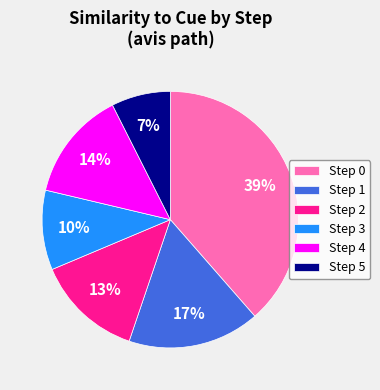

How many segments does this pie chart have?

6